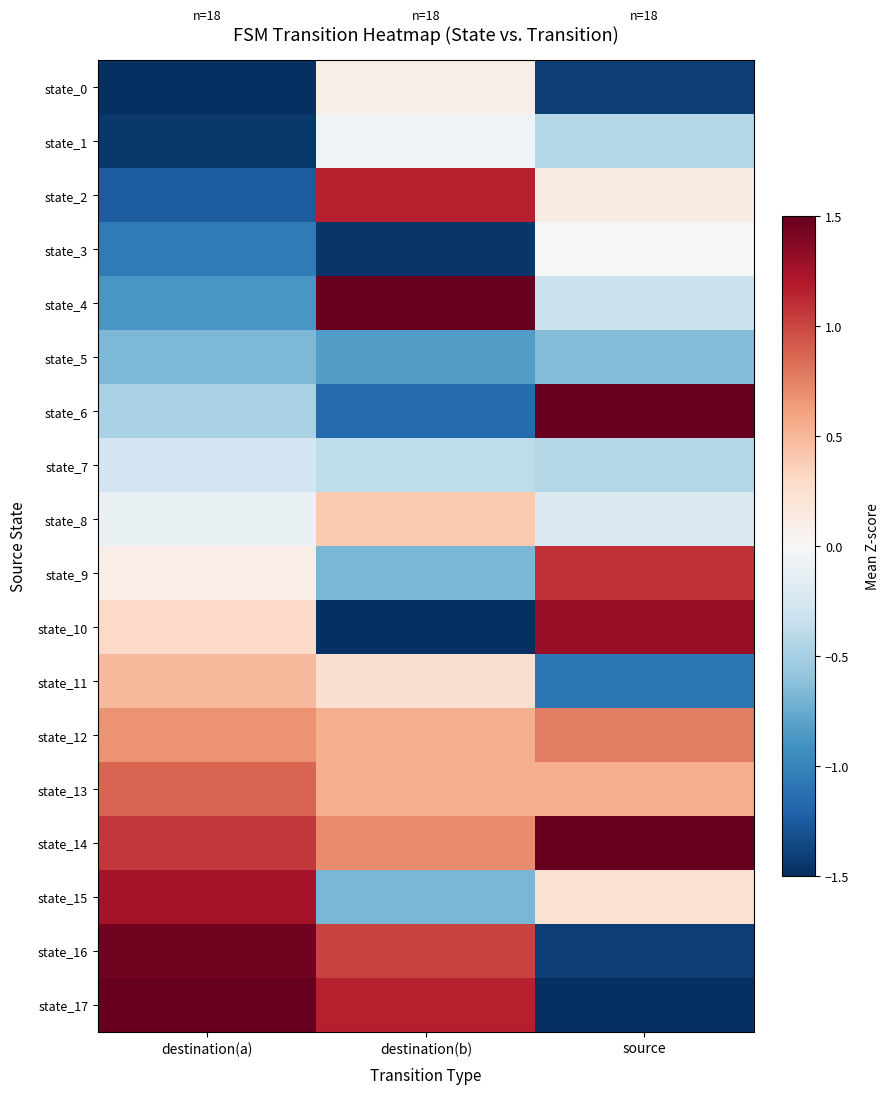

Reading left to right, list all the values displayed in this chart.

state_0: destination(a)=-1.6	destination(b)=0.1	source=-1.4
state_1: destination(a)=-1.4	destination(b)=-0.1	source=-0.4
state_2: destination(a)=-1.3	destination(b)=1.2	source=0.1
state_3: destination(a)=-1.1	destination(b)=-1.5	source=0.0
state_4: destination(a)=-0.9	destination(b)=1.6	source=-0.3
state_5: destination(a)=-0.7	destination(b)=-0.8	source=-0.6
state_6: destination(a)=-0.5	destination(b)=-1.2	source=1.6
state_7: destination(a)=-0.3	destination(b)=-0.4	source=-0.4
state_8: destination(a)=-0.1	destination(b)=0.4	source=-0.2
state_9: destination(a)=0.1	destination(b)=-0.7	source=1.1
state_10: destination(a)=0.3	destination(b)=-2.2	source=1.3
state_11: destination(a)=0.5	destination(b)=0.2	source=-1.1
state_12: destination(a)=0.7	destination(b)=0.5	source=0.8
state_13: destination(a)=0.9	destination(b)=0.5	source=0.6
state_14: destination(a)=1.1	destination(b)=0.7	source=1.7
state_15: destination(a)=1.3	destination(b)=-0.7	source=0.2
state_16: destination(a)=1.4	destination(b)=1.0	source=-1.4
state_17: destination(a)=1.6	destination(b)=1.2	source=-1.5